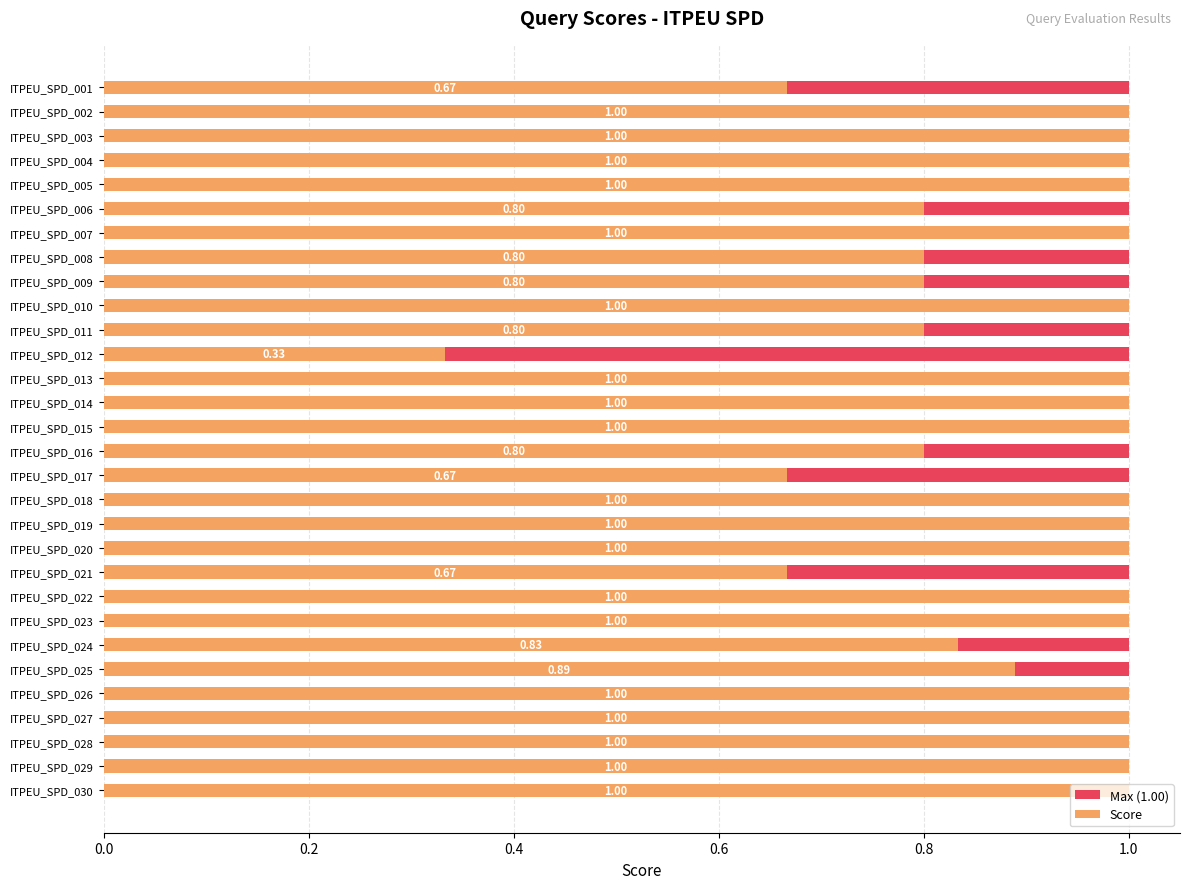

Rank the series by their maximum value, from highest to lowest.

Score, Max (1.00)